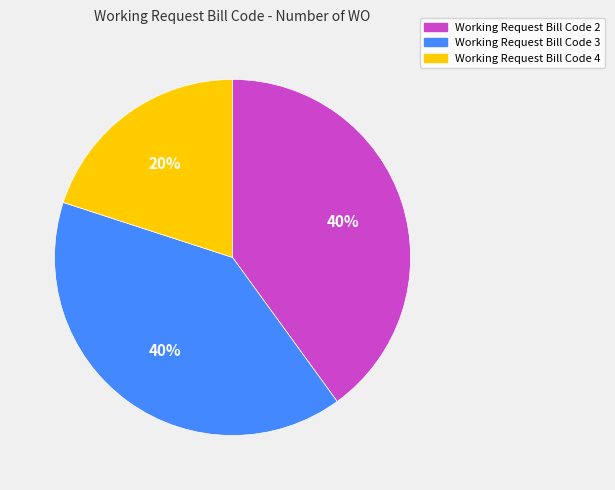

Is there a majority slice in this chart?

No